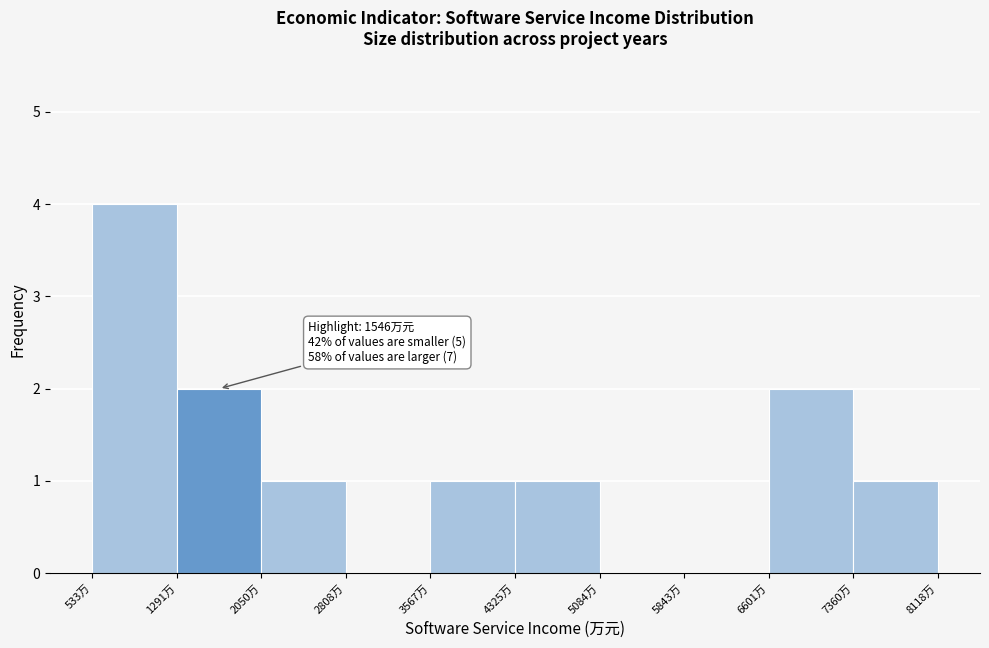

Over which range of the x-axis is the bar tallest?

500 to 1300